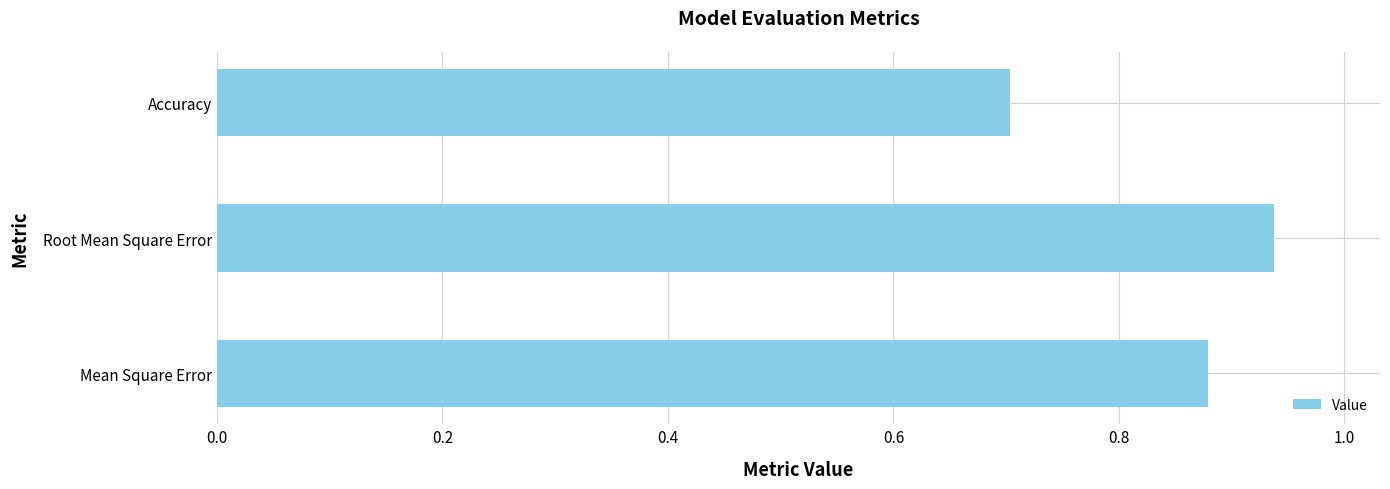

Does the chart contain stacked bars?

No